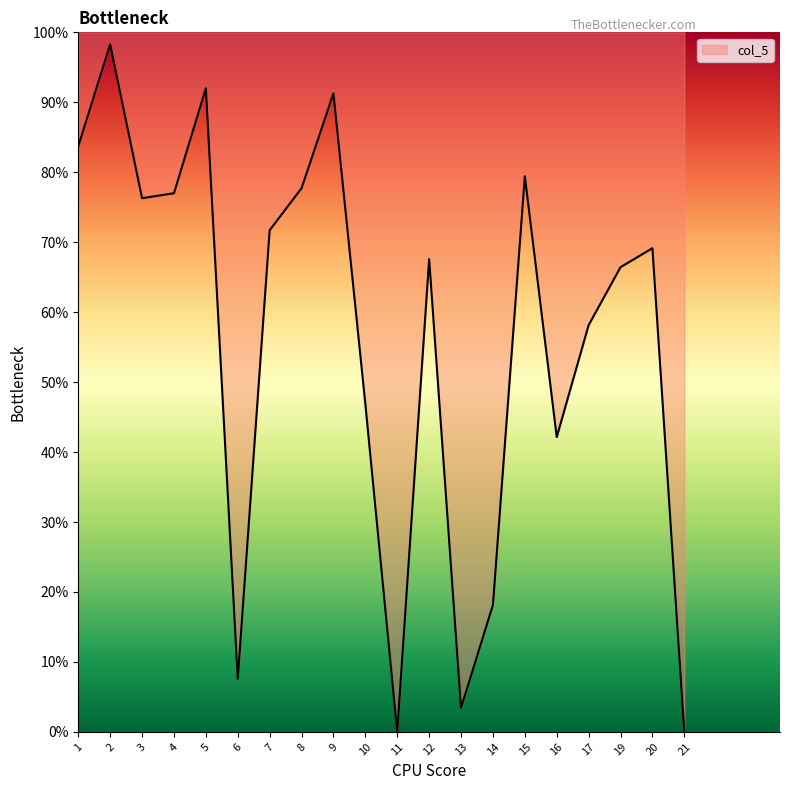

How many interior local valleys (lower than both neighbors) does the data have?

5